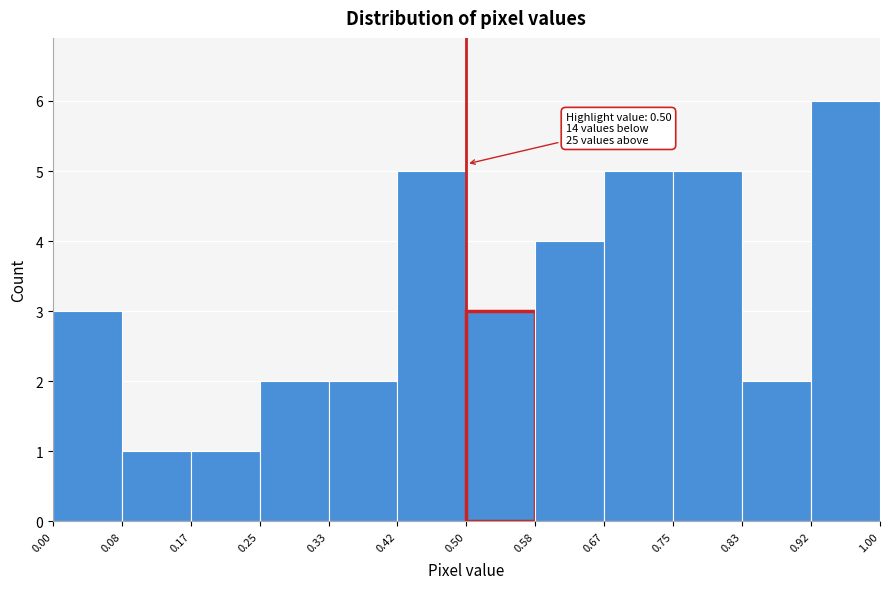

Over which range of the x-axis is the bar tallest?

0.92 to 1.00